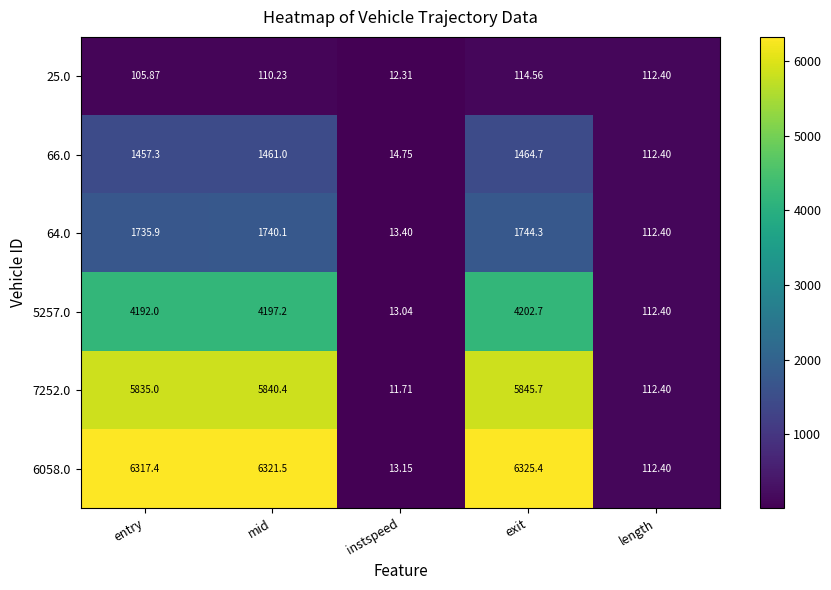

Which series changed the most between exit and length?

6058.0